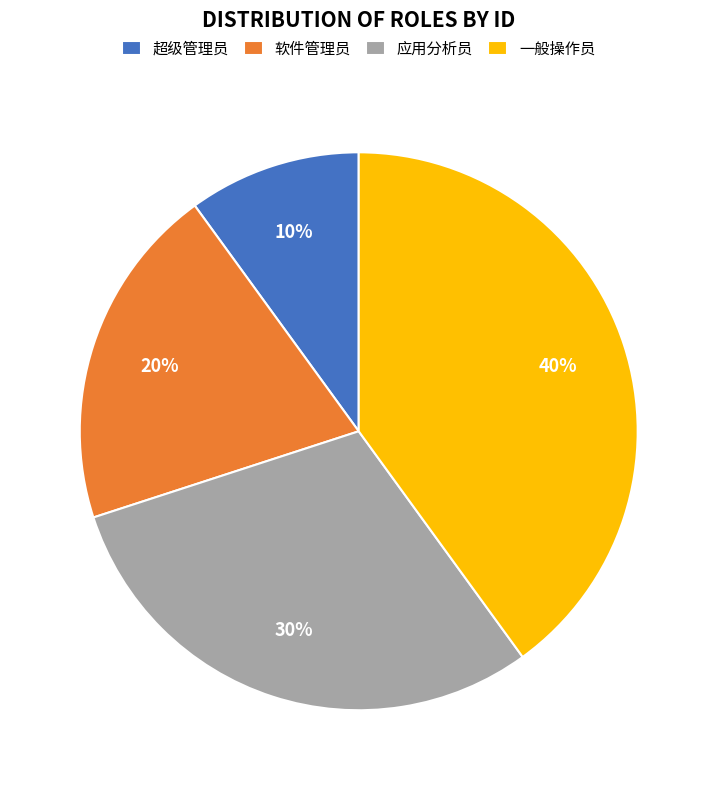

Combined, do 应用分析员 and 超级管理员 account for over 50%?

No